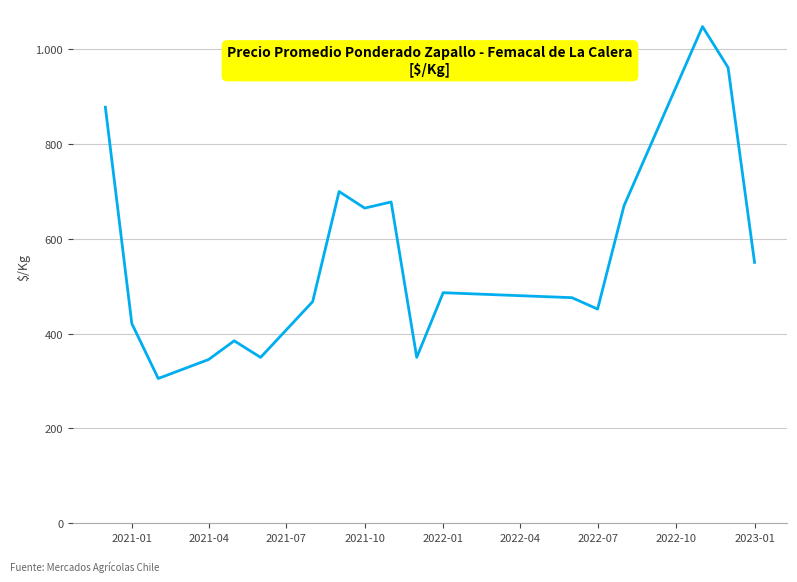

Is this an area chart (filled region under the line)?

No